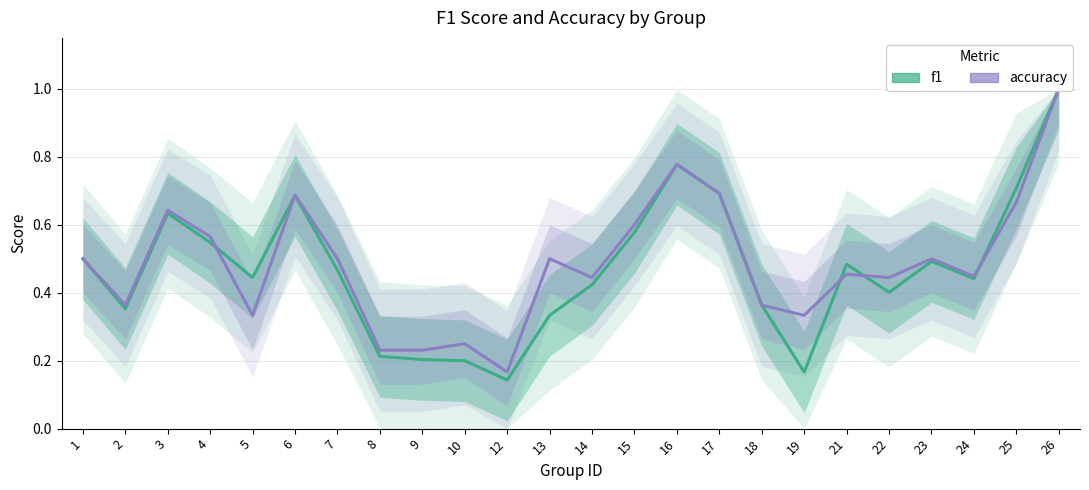

Does the chart have visible grid lines?

Yes